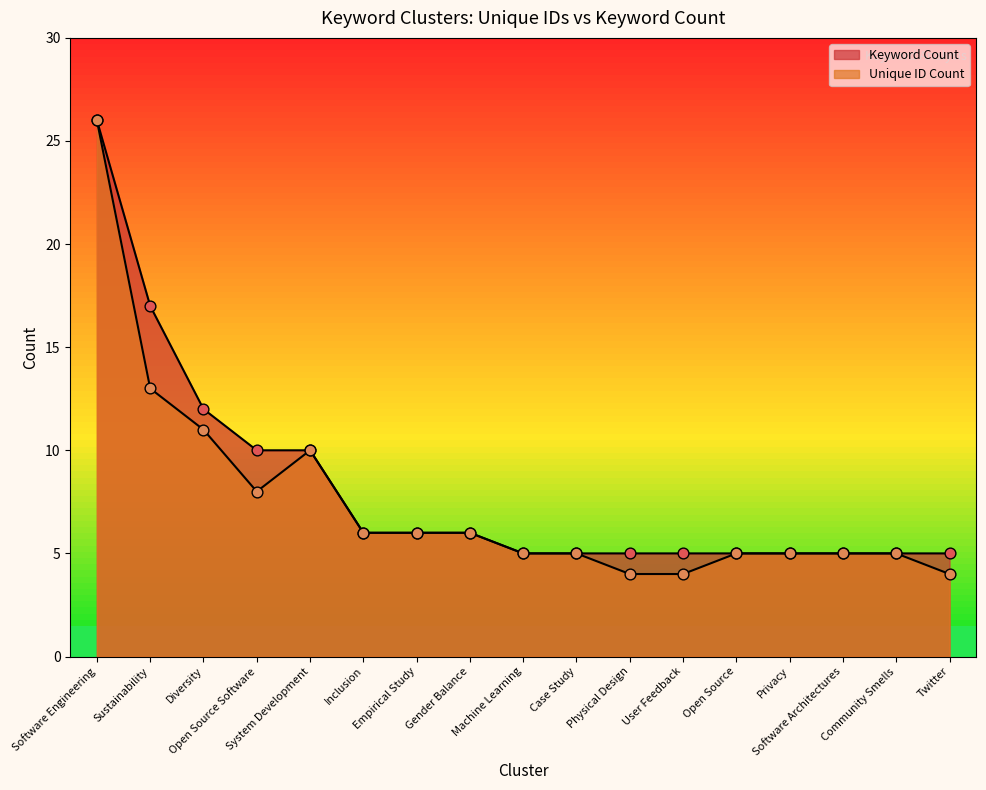

Is the value of Unique ID Count at Software Engineering greater than the value of Keyword Count at Twitter?

Yes